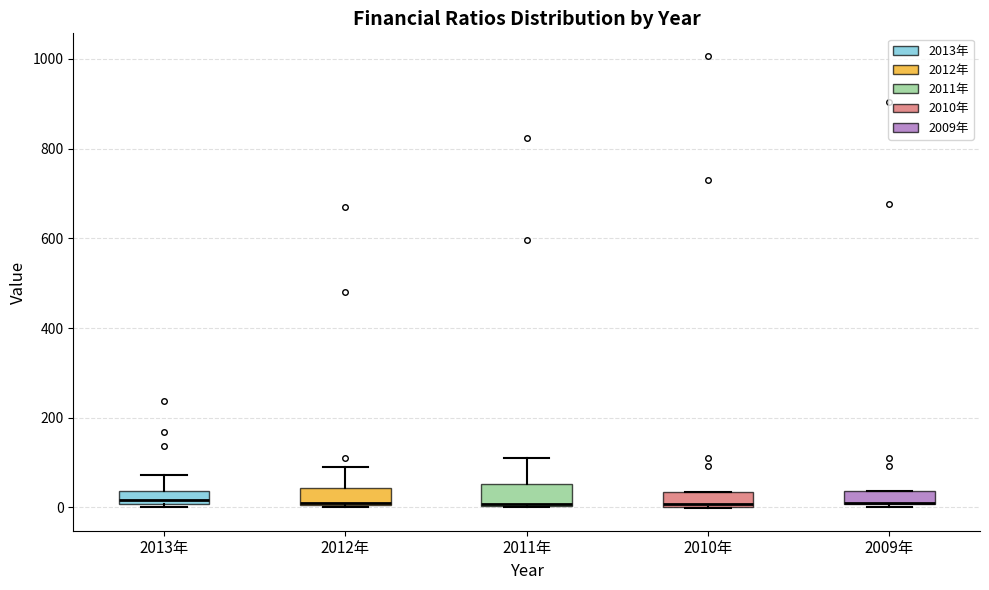

Where does the upper whisker of the box for 2013年 end on the y-axis? The values are not printed on the chart, so give them approximately, as read against the axis.

80